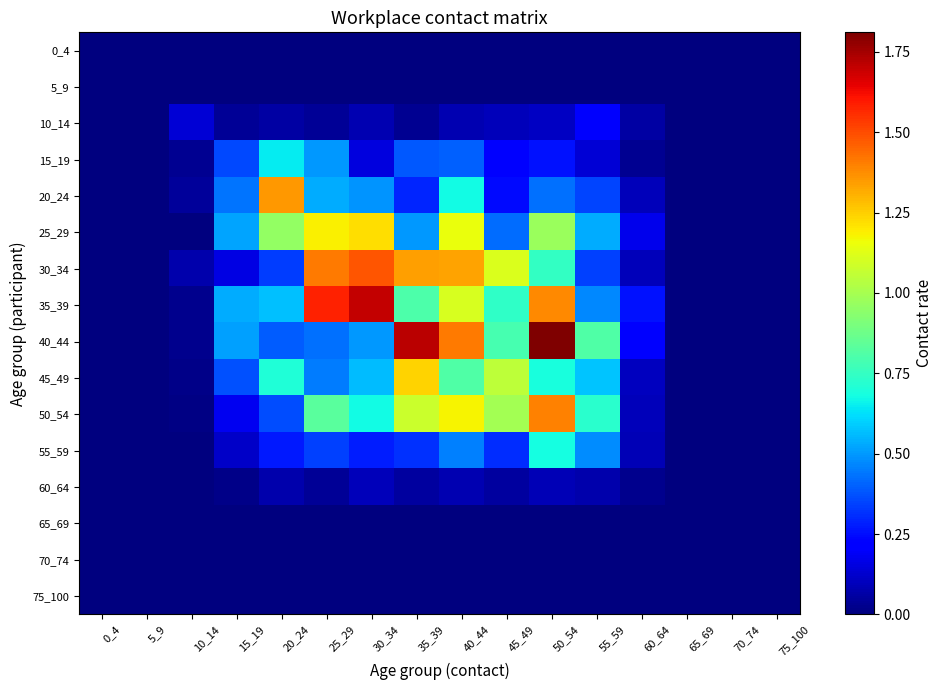

Rank the series at 50_54 from lowest to highest value.

0_4, 5_9, 65_69, 70_74, 75_100, 60_64, 10_14, 15_19, 20_24, 55_59, 45_49, 30_34, 25_29, 35_39, 50_54, 40_44